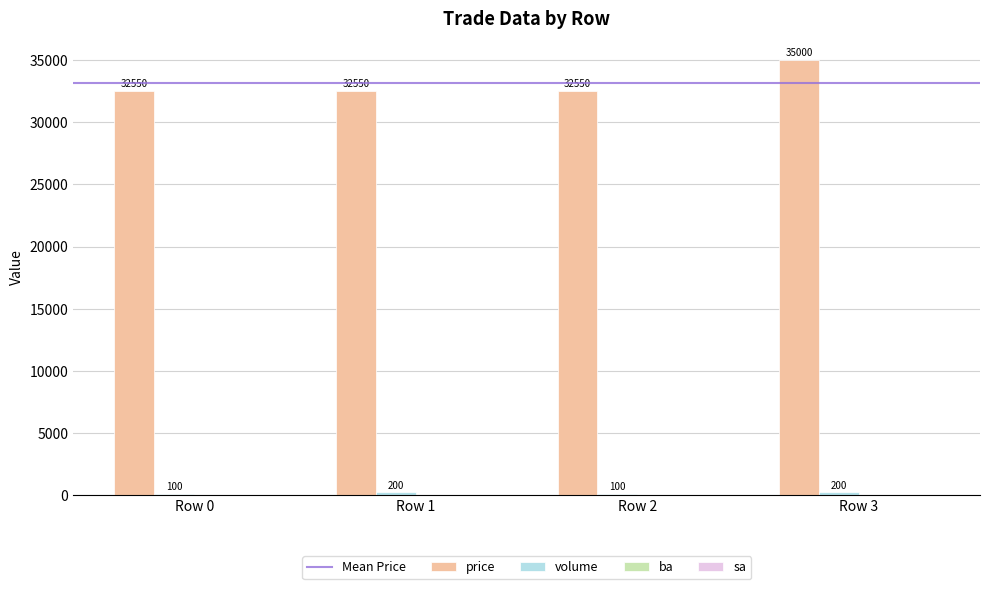

Read the price value at Row 0.

32550